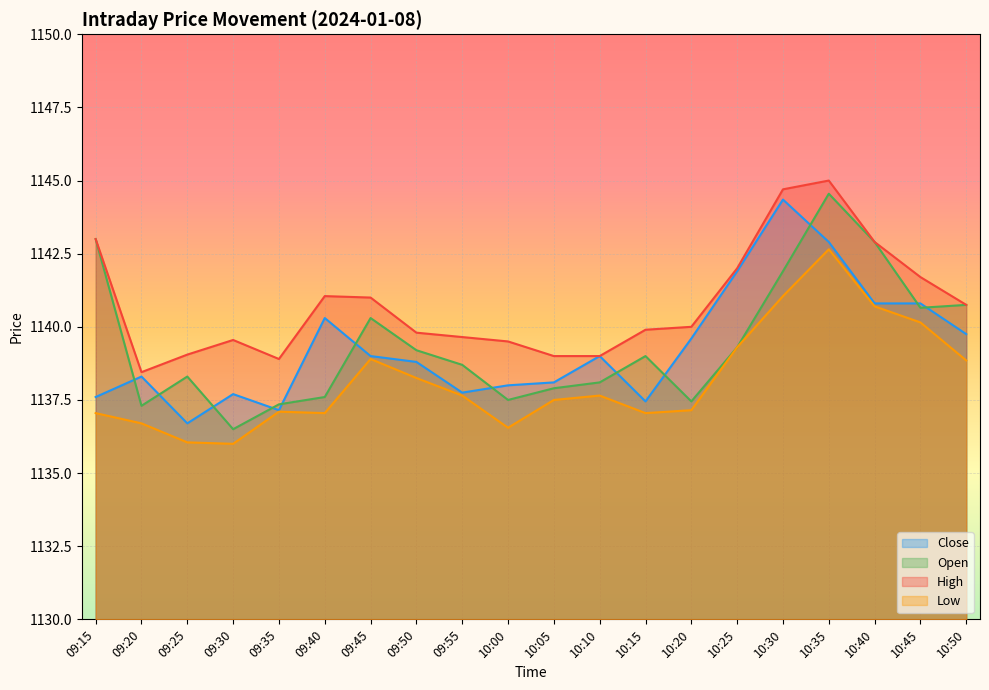

Which category has the highest value in the High series?

10:35